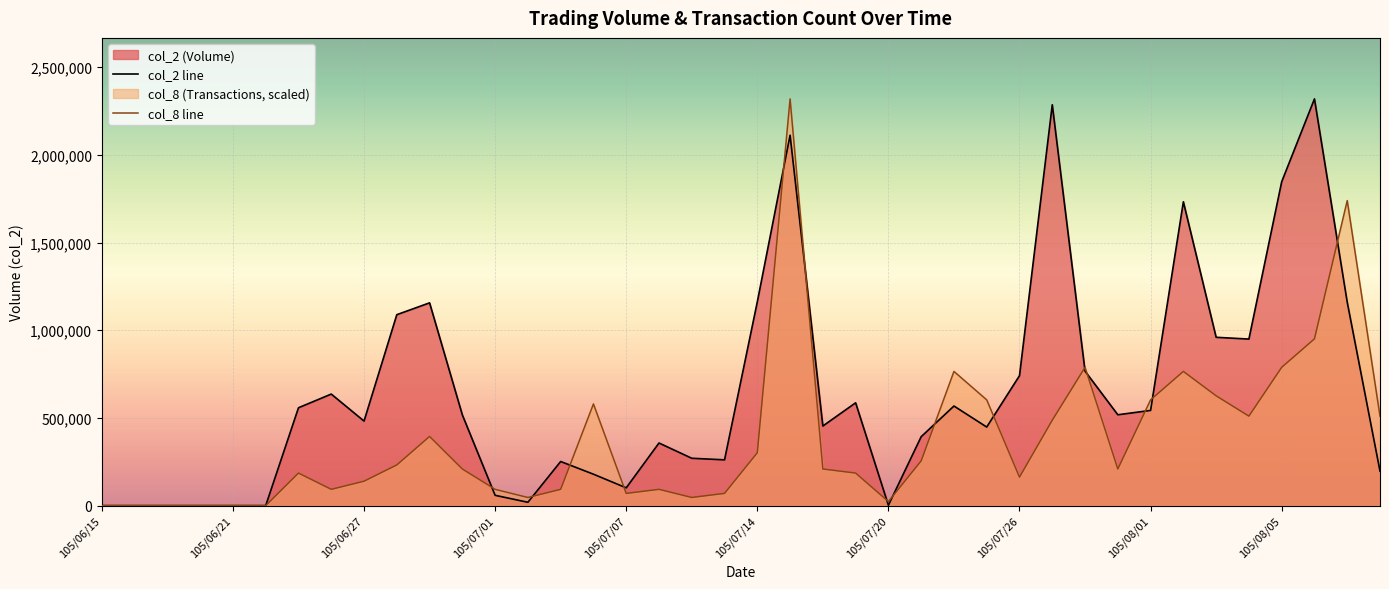

The col_8 series shows 348563.6 at 105/07/18. True or false?

False